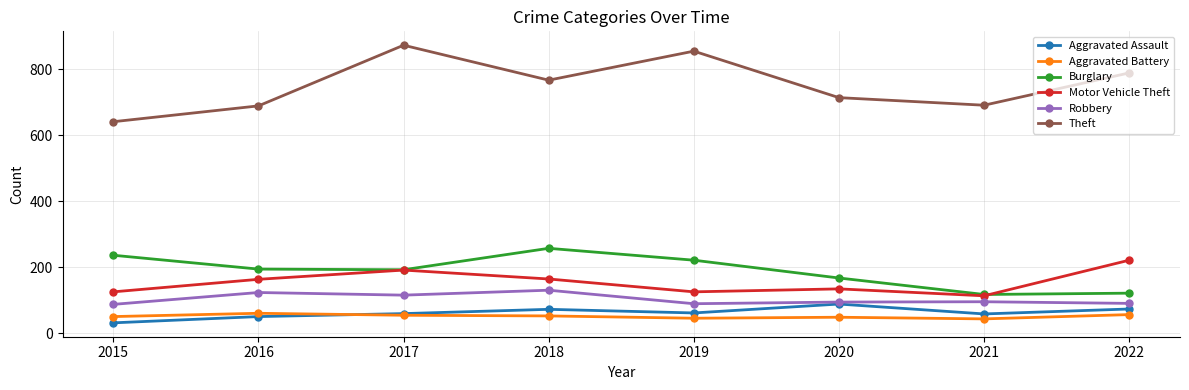

What is the total value across all series at 2016?

1279